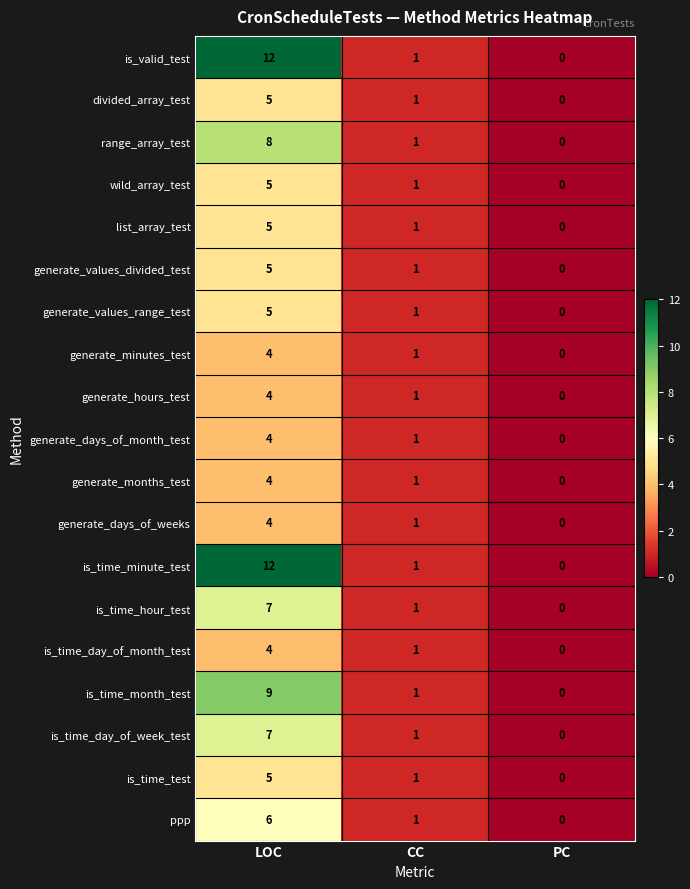

What is the average value of the is_time_minute_test series?

4